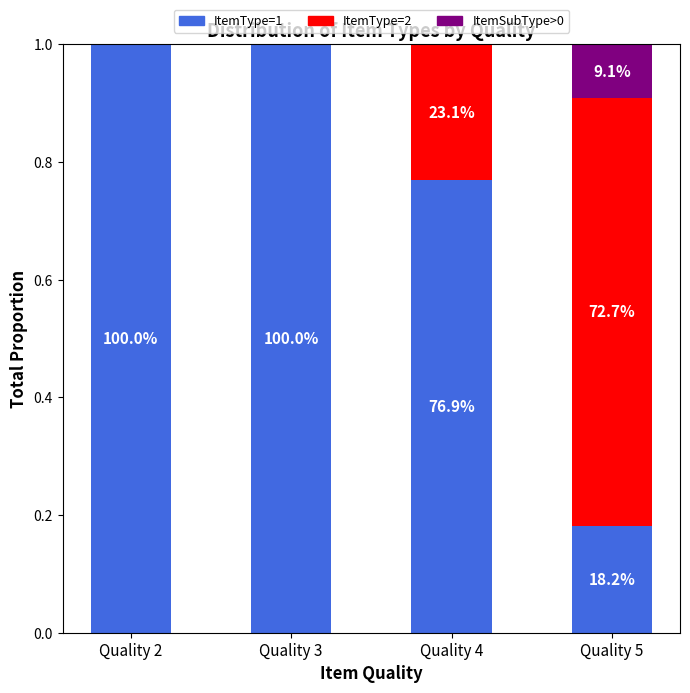

What are all the series names shown in the legend?

ItemType=1, ItemType=2, ItemSubType>0